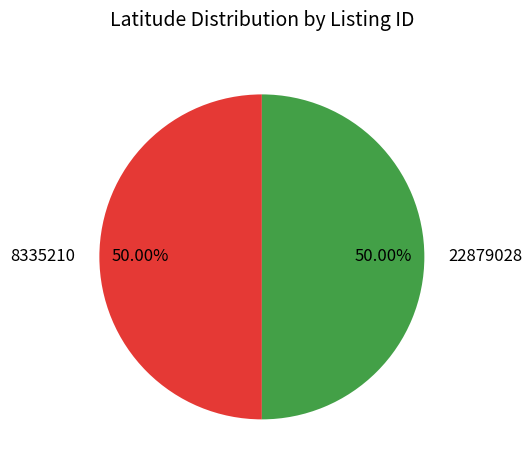

Do 22879028 and 8335210 together represent more than half of the pie?

Yes